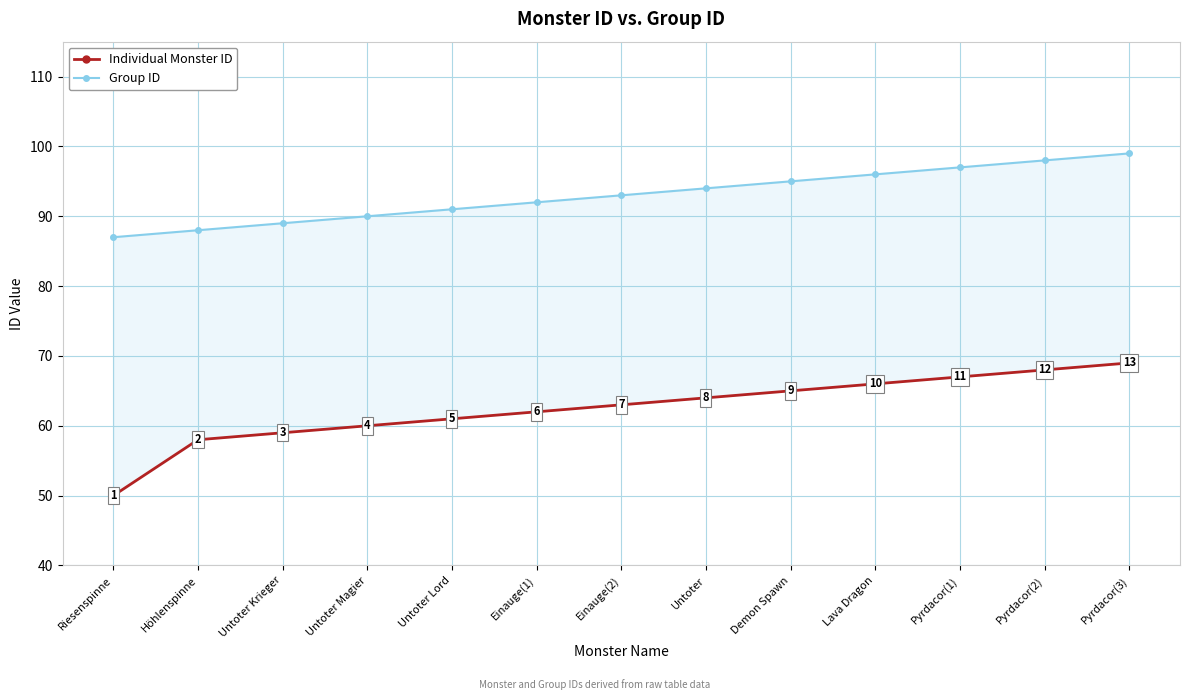

True or false: Individual Monster ID and Group ID intersect in this chart.

False